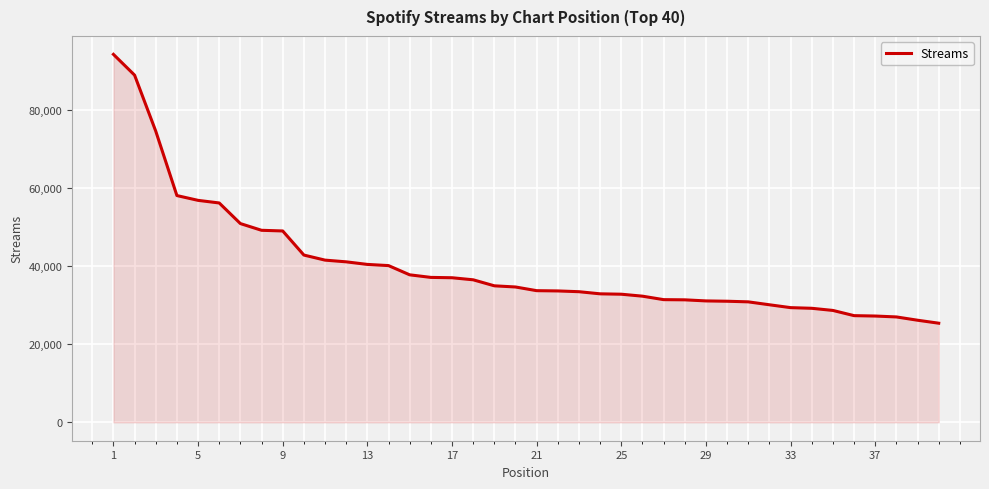

What is the greatest value displayed?

94334